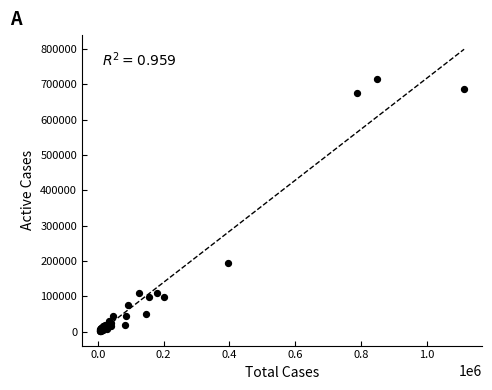

What Y value in the scatter plot is closest to 358086?

194355